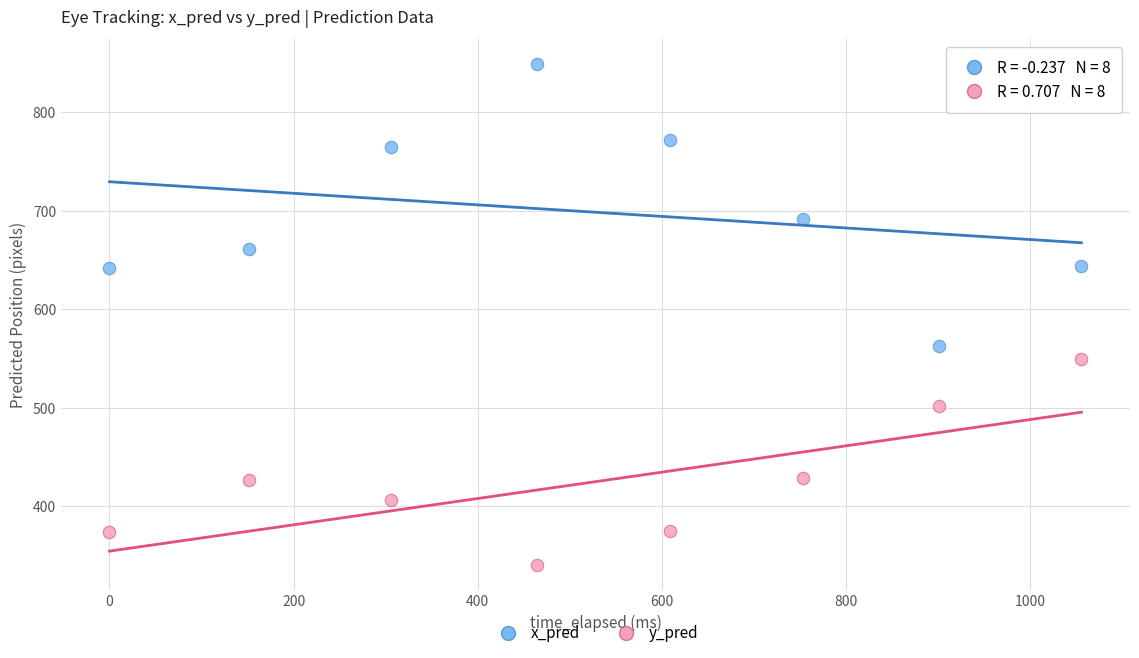

What are all the series names shown in the legend?

x_pred, y_pred